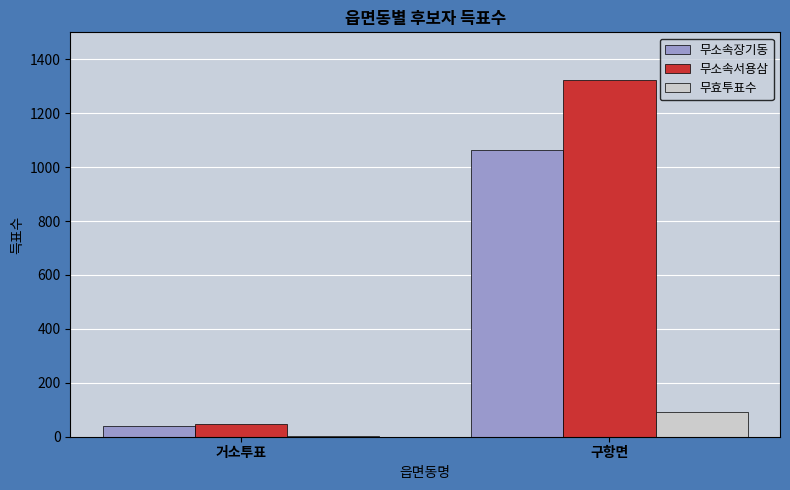

What is the sum of all 무소속장기동 values?

1101